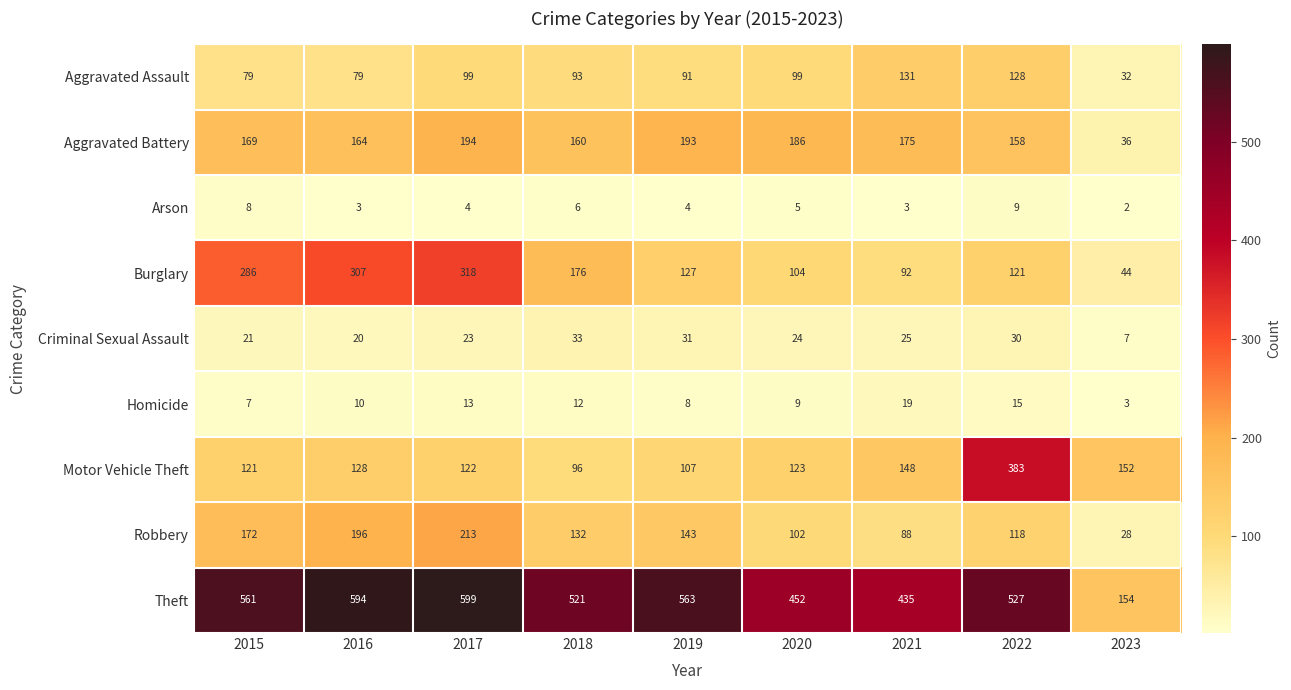

How many data points does each series have?

9